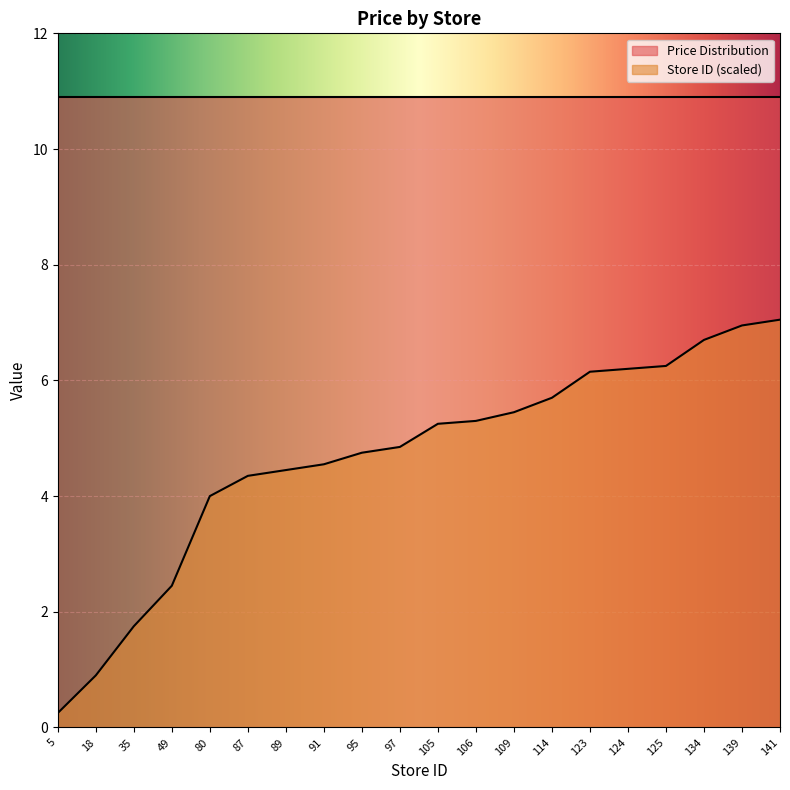

Which label corresponds to the largest value in the chart?

141